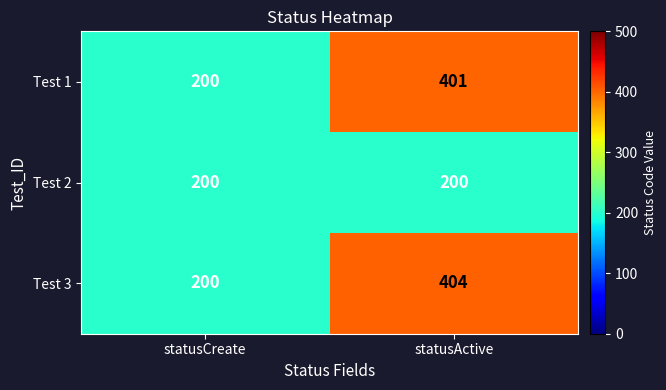

What is the difference between the Test 3 values at statusCreate and statusActive?

204